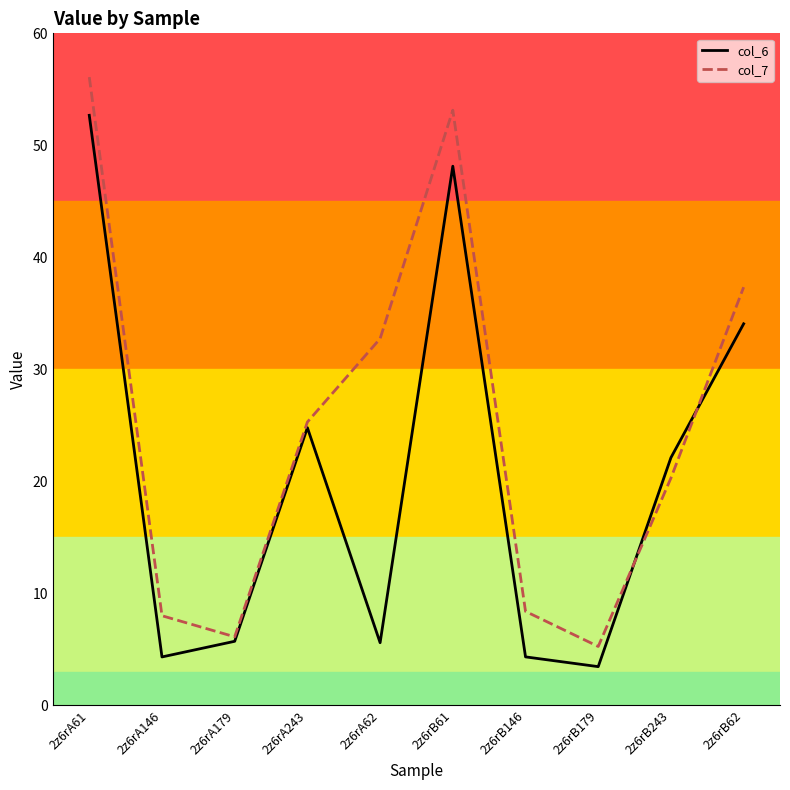

Which series has the largest range (max minus min)?

col_7